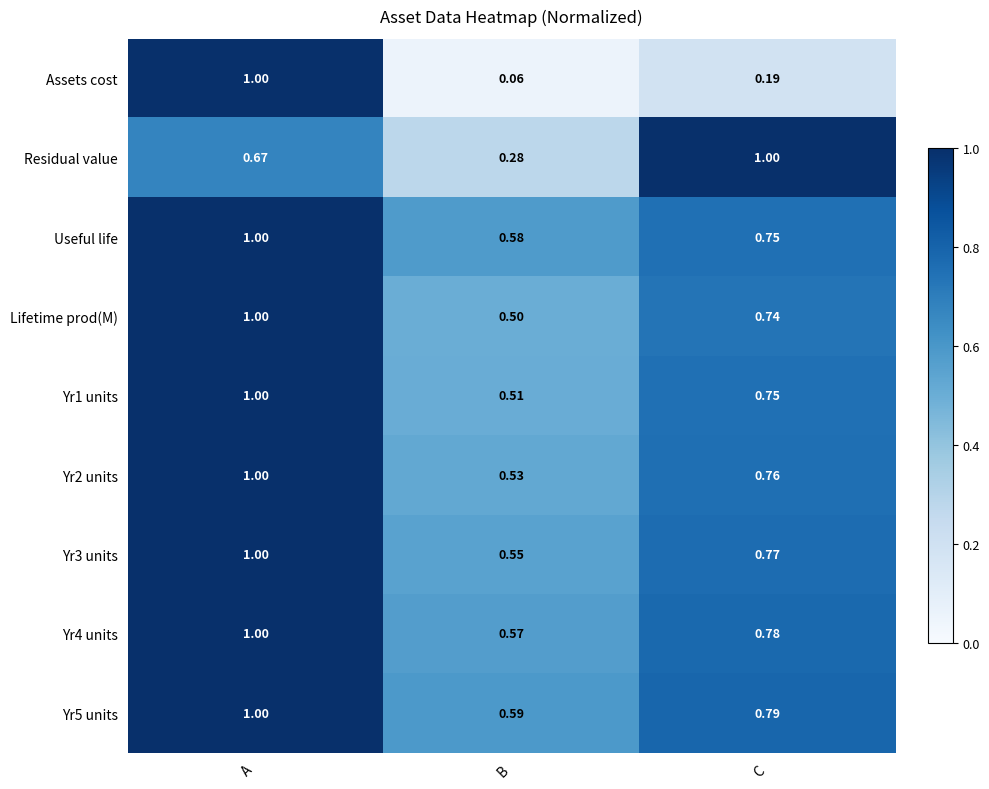

At which label does Yr2 units reach its peak?

A